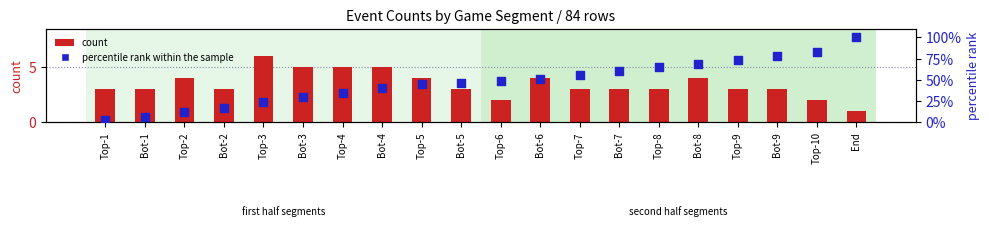

Which series contains the highest Y value?

percentile rank within the sample